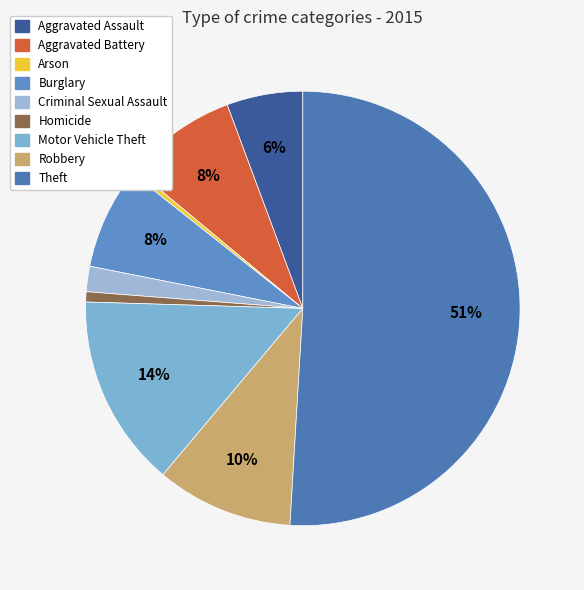

Approximately how many times larger is the value at Criminal Sexual Assault compared to Robbery?

0.2